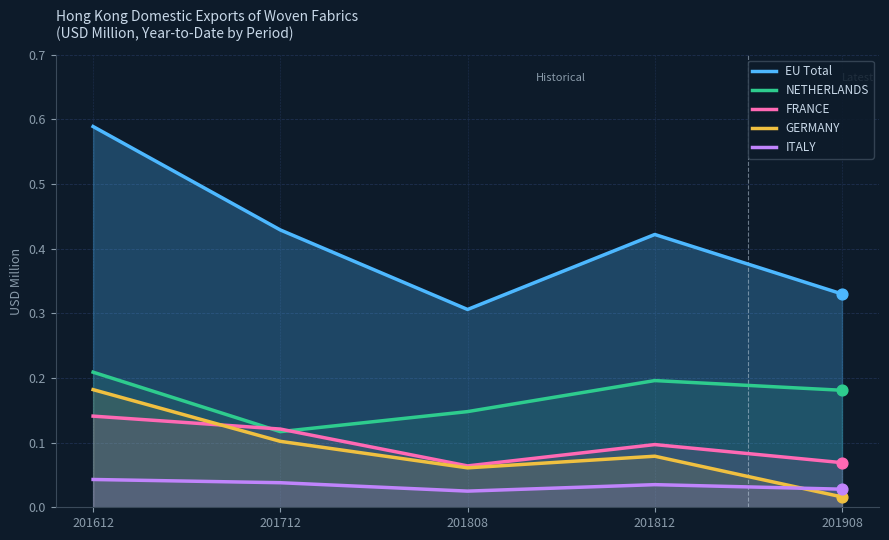

At how many categories does at least one series exceed 0?

5